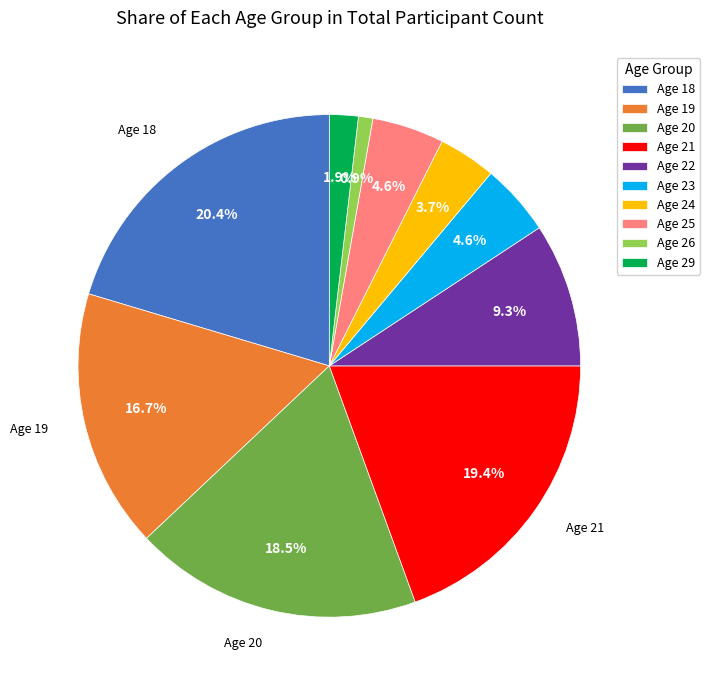

Does any single category account for the majority?

No